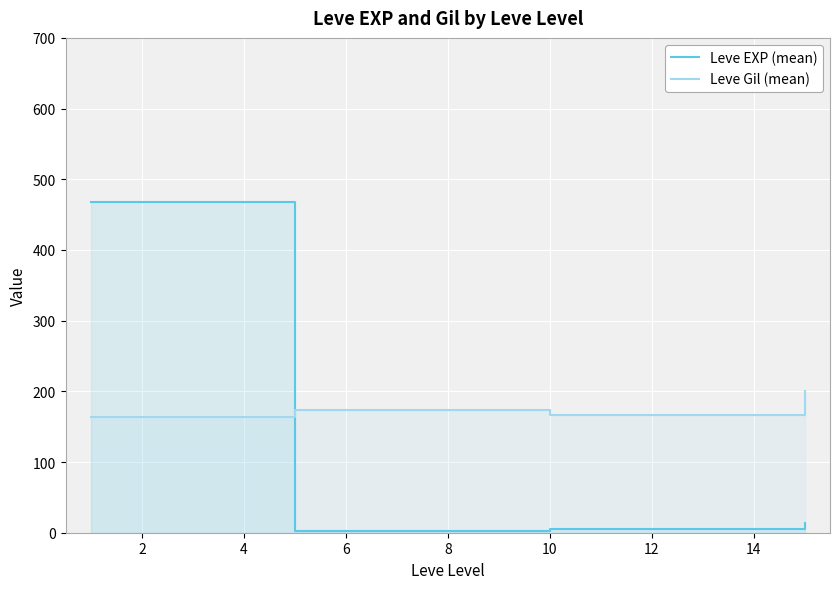

Is the value of Leve Gil (mean) at 2 greater than the value of Leve EXP (mean) at 2?

Yes